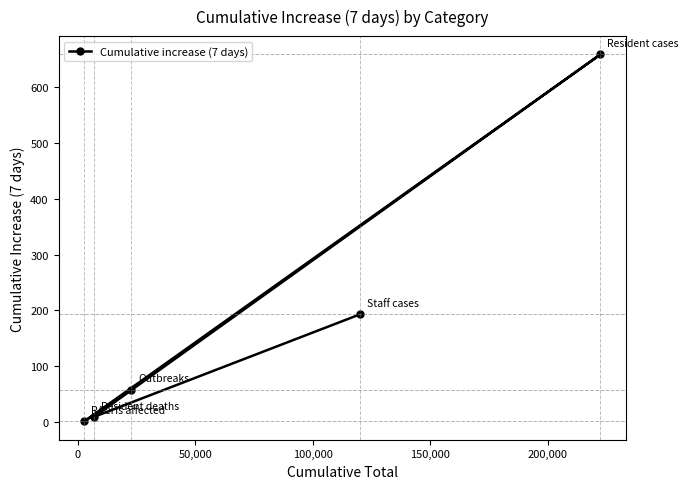

What is the average value?

184